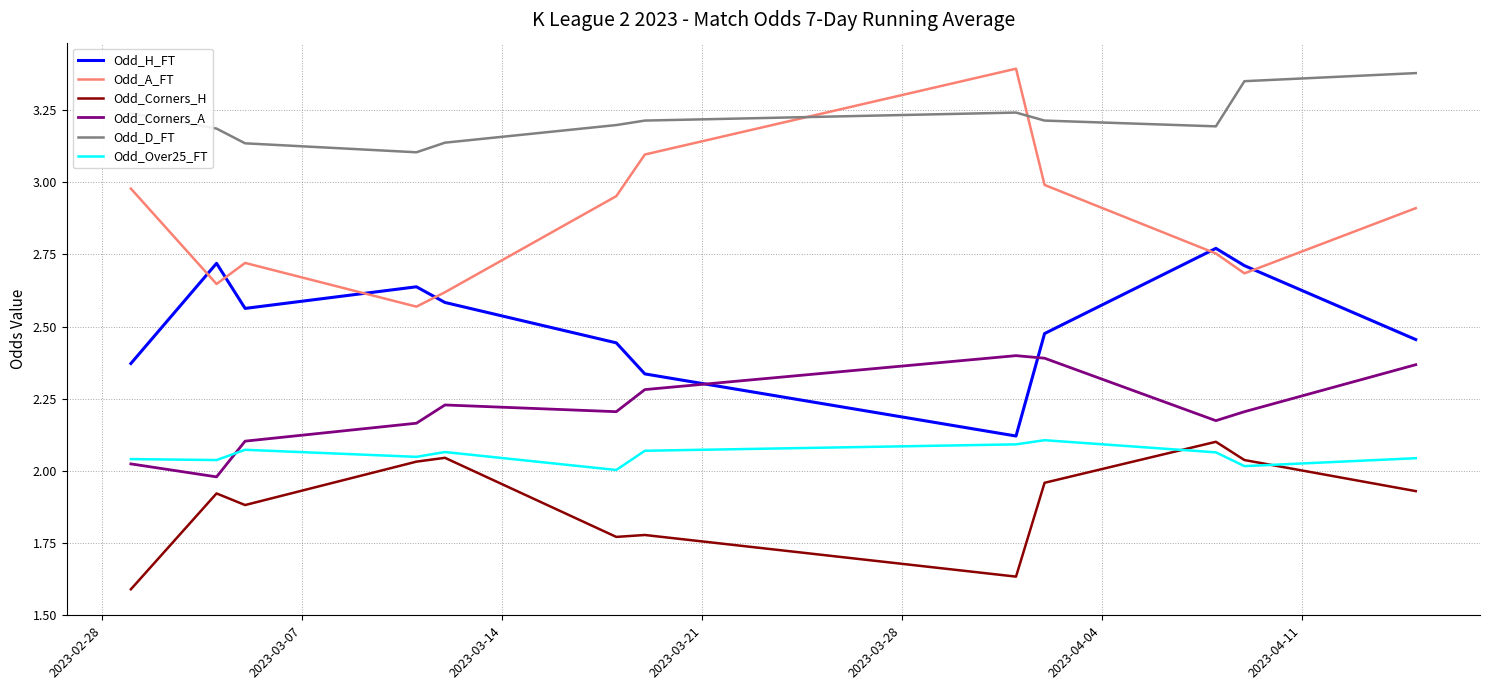

What is the difference between the maximum and second lowest values in the Odd_Corners_H series?

0.5